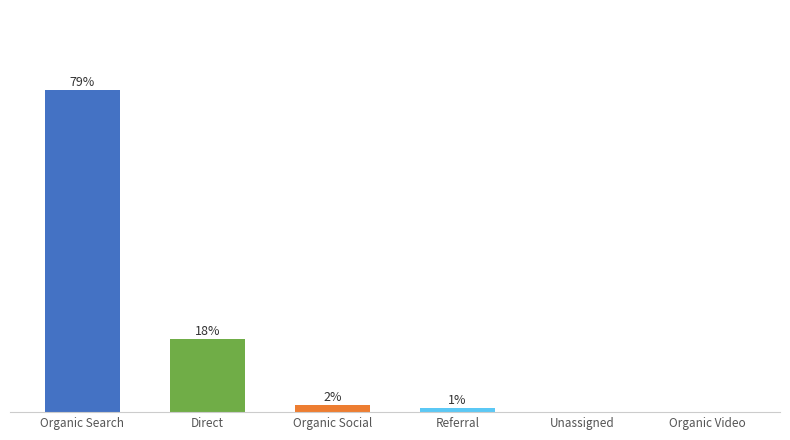

At which label is the value closest to 39?

Direct